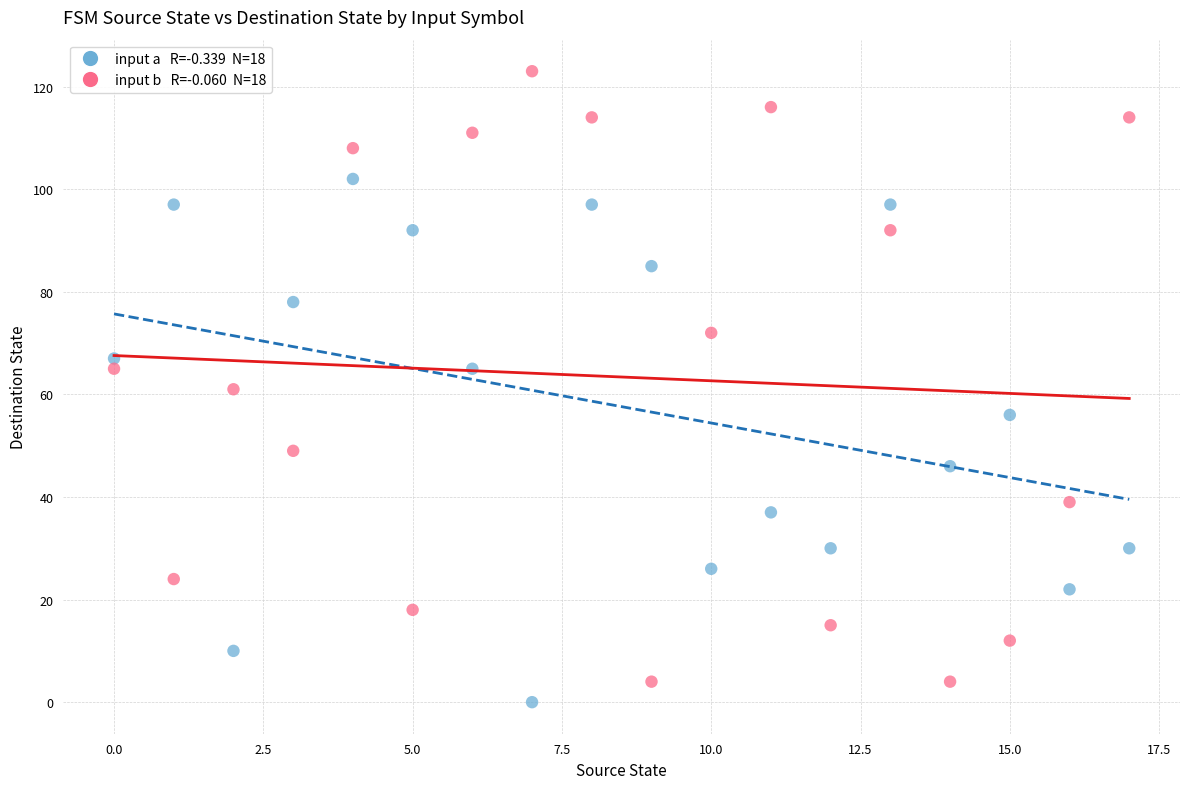

Across all data points, what is the range of Y values (max minus min)?

123